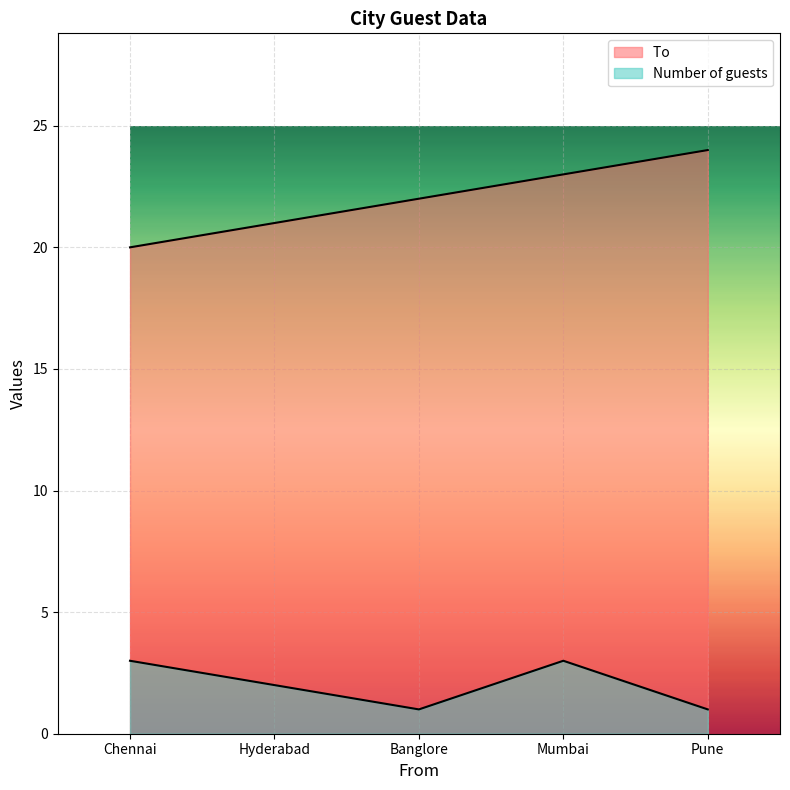

At how many categories does at least one series exceed 6?

5